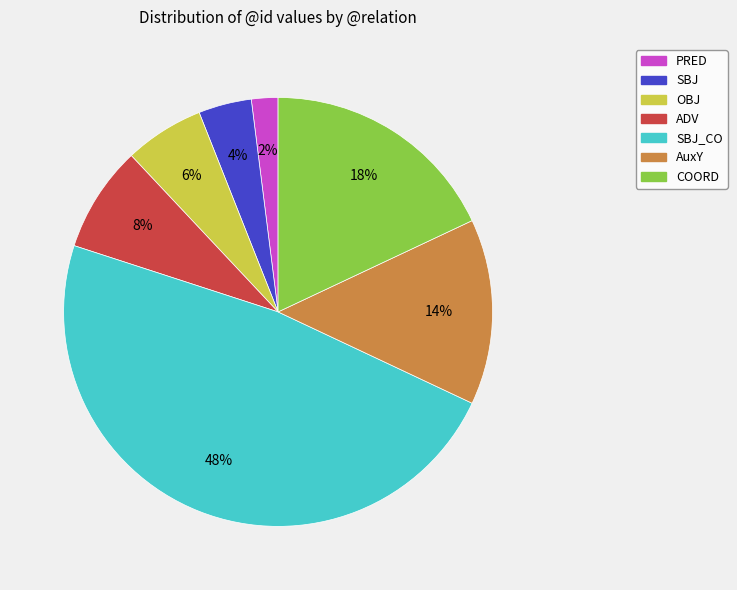

To the nearest percent, what is the average slice percentage?

14%